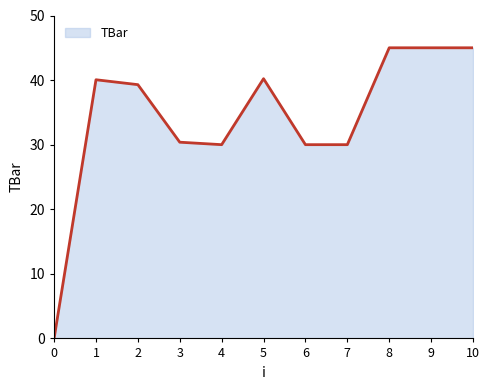

What is the ratio of the value at 4 to the value at 5?

0.7